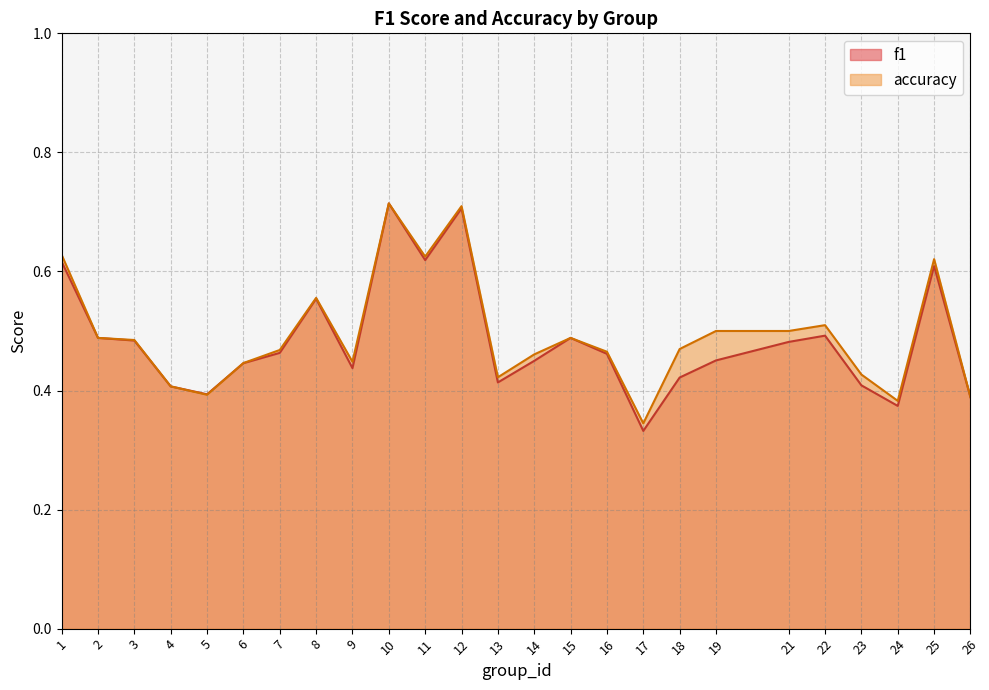

Which series changed the most between 14 and 26?

accuracy